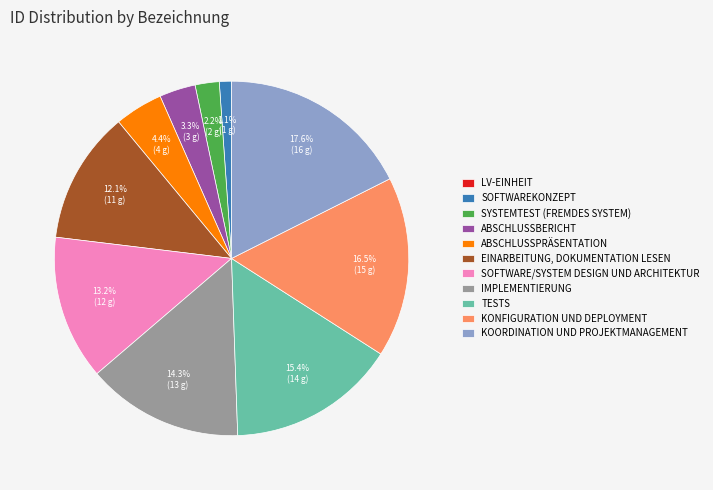

Is there any slice that represents more than half of the pie?

No